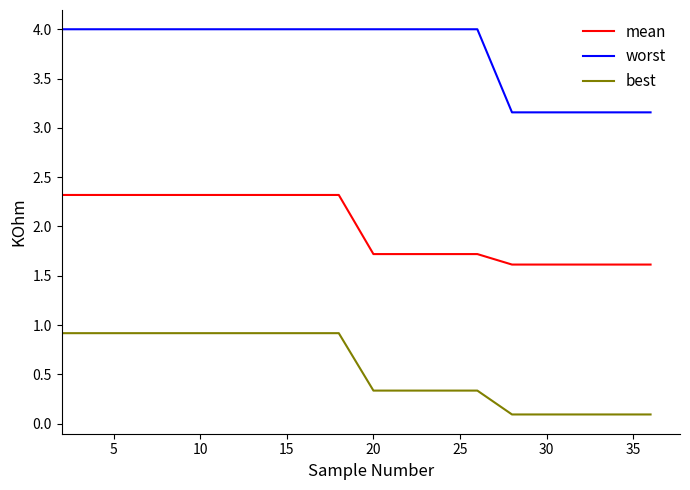

What are all the series names shown in the legend?

mean, worst, best